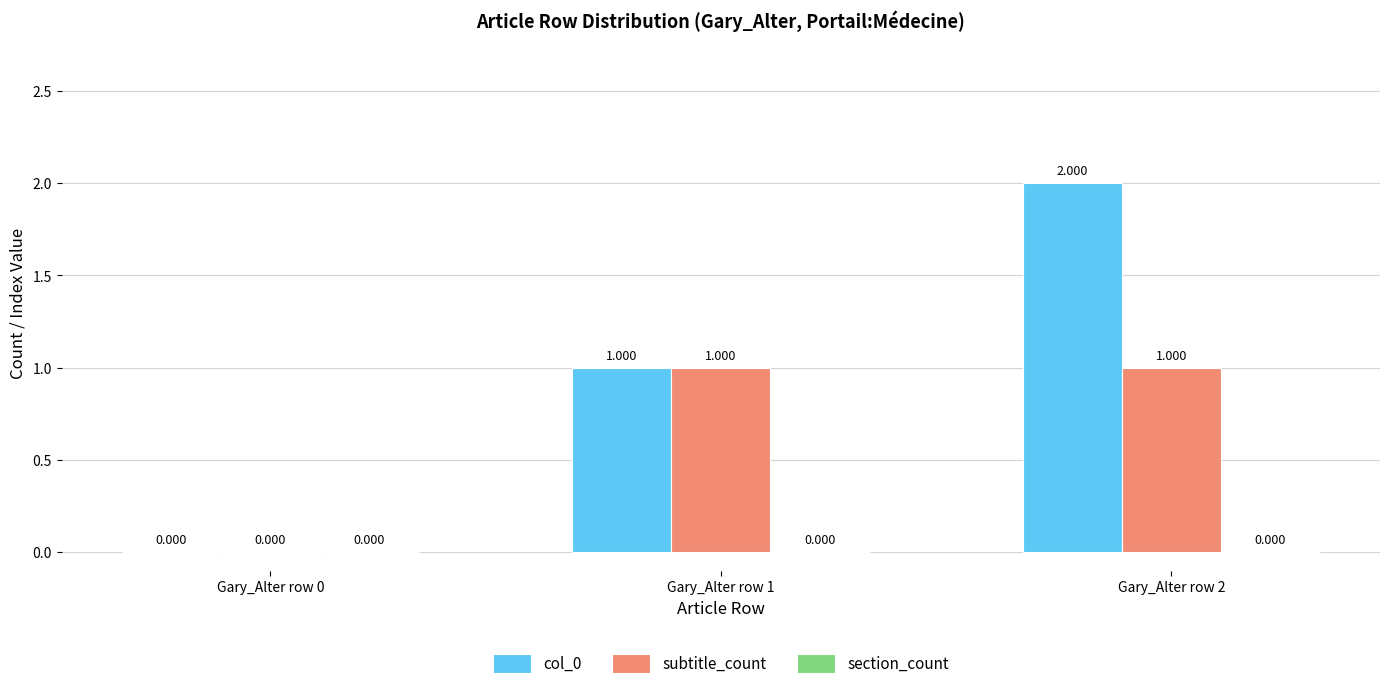

Reading right to left, transcribe all the data shown in this chart.

col_0: Gary_Alter row 2=2	Gary_Alter row 1=1	Gary_Alter row 0=0
subtitle_count: Gary_Alter row 2=1	Gary_Alter row 1=1	Gary_Alter row 0=0
section_count: Gary_Alter row 2=0	Gary_Alter row 1=0	Gary_Alter row 0=0